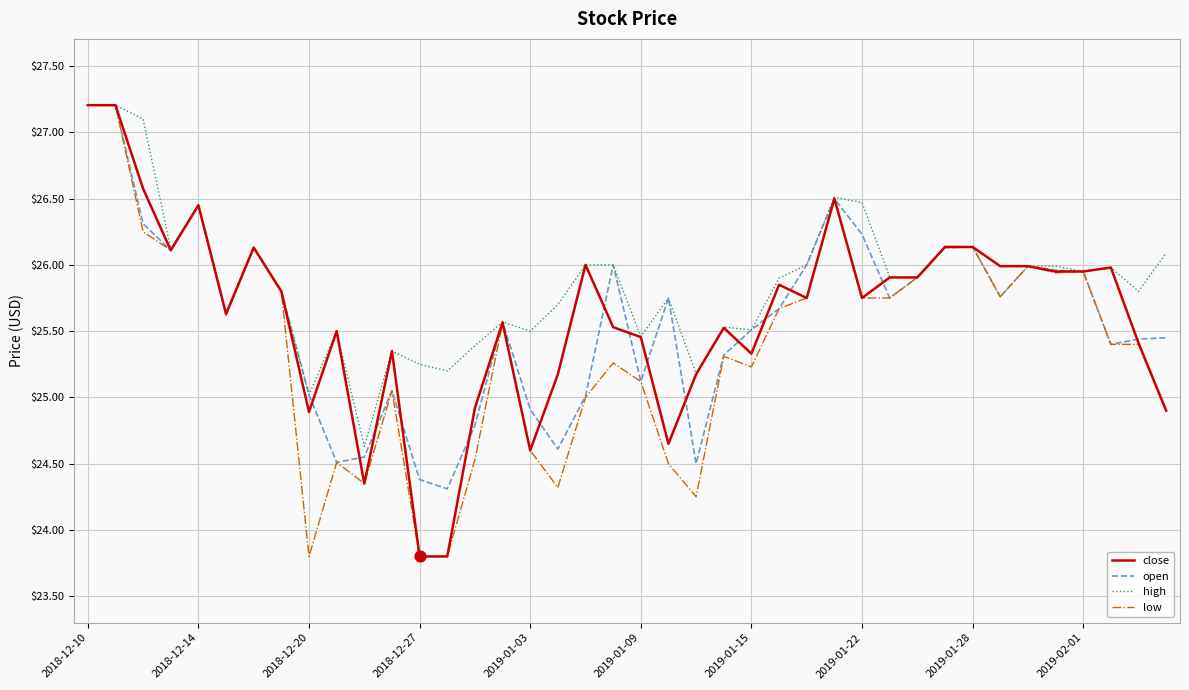

What is the minimum value shown in the chart?

23.8